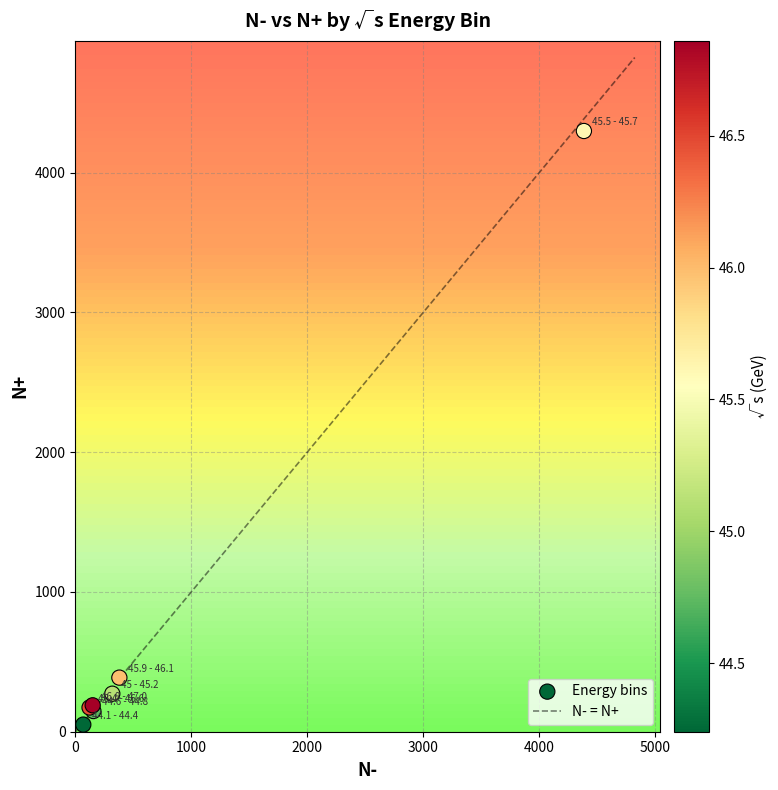

What Y value in the scatter plot is closest to 2174?

387